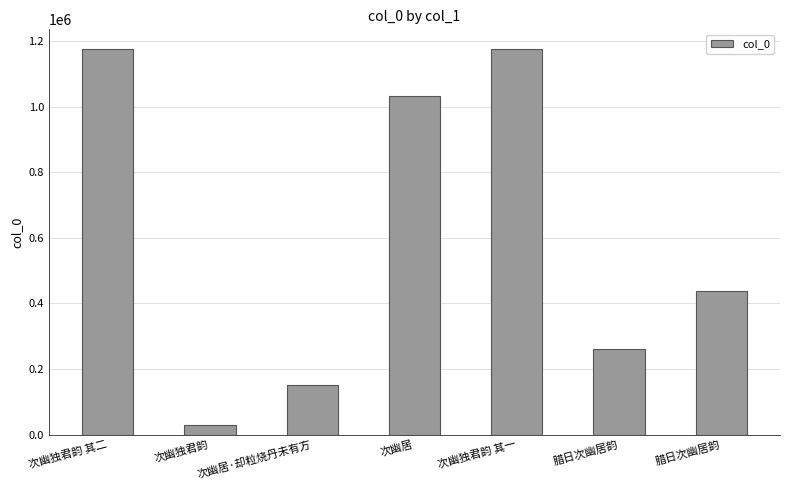

How many data points does each series have?

7